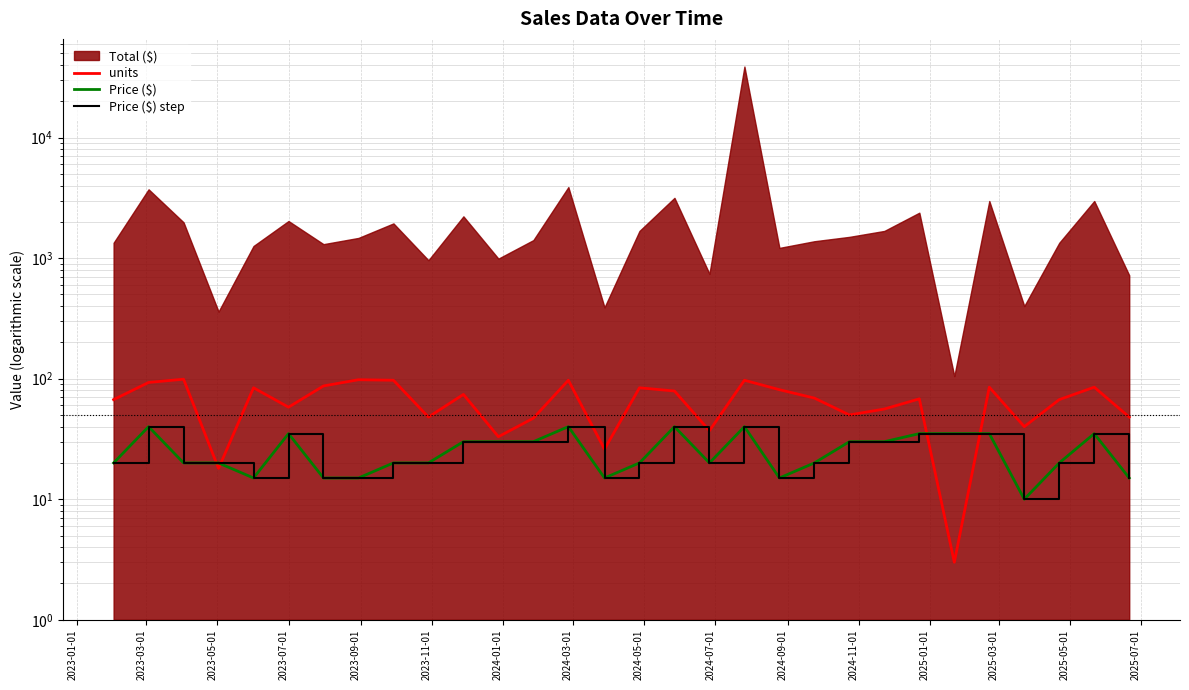

How many distinct data groups are displayed?

3